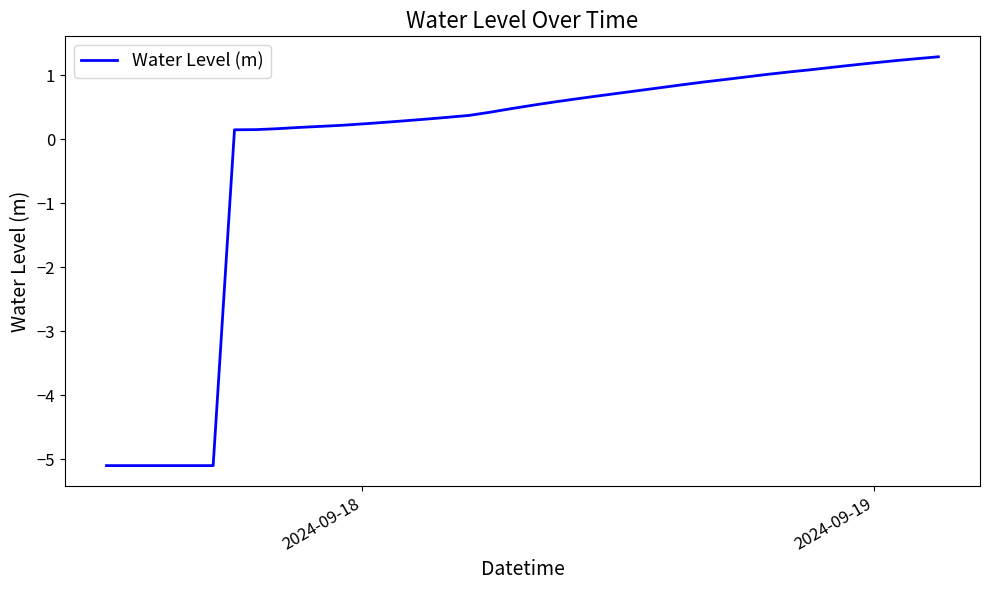

What is the average value?

-0.2